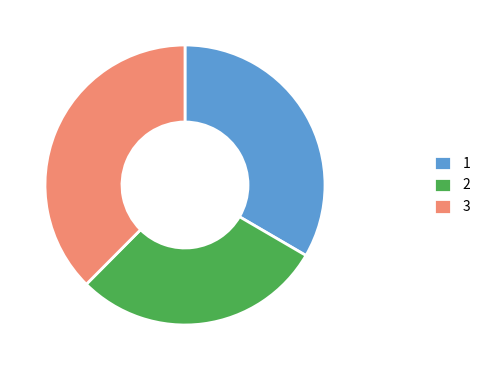

Which category has the biggest portion of the pie?

3